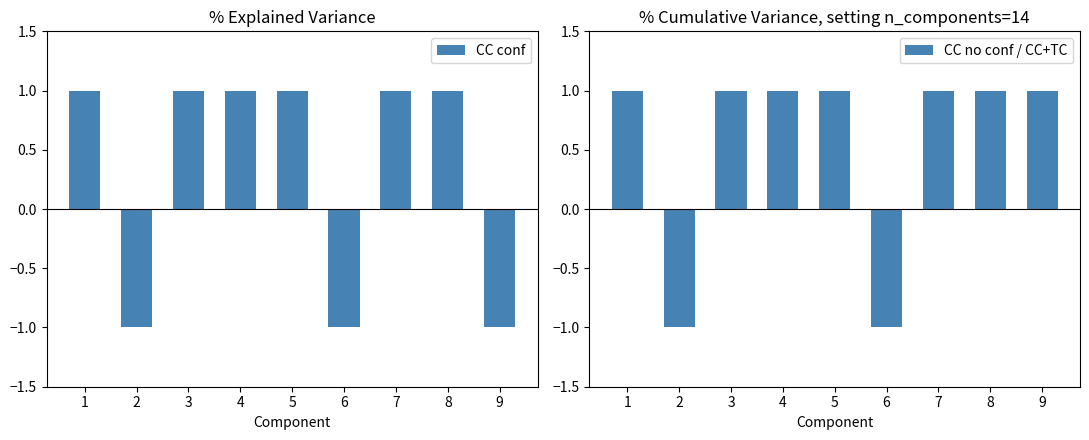

Reading left to right, extract all data points from this chart.

CC conf: 1=1	2=-1	3=1	4=1	5=1	6=-1	7=1	8=1	9=-1
CC no conf / CC+TC: 1=1	2=-1	3=1	4=1	5=1	6=-1	7=1	8=1	9=1